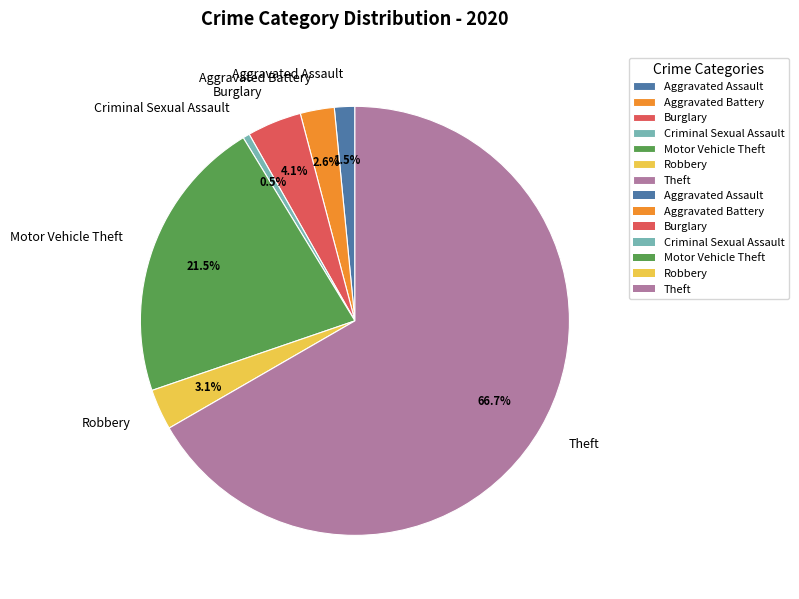

Which category has the biggest portion of the pie?

Theft